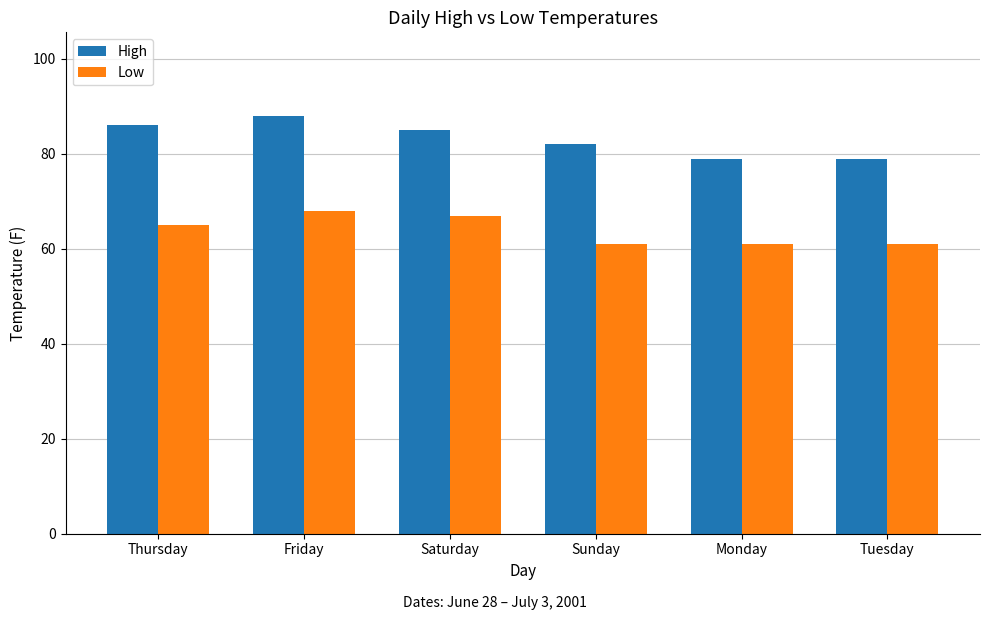

Rank the series by their average value, from lowest to highest.

Low, High